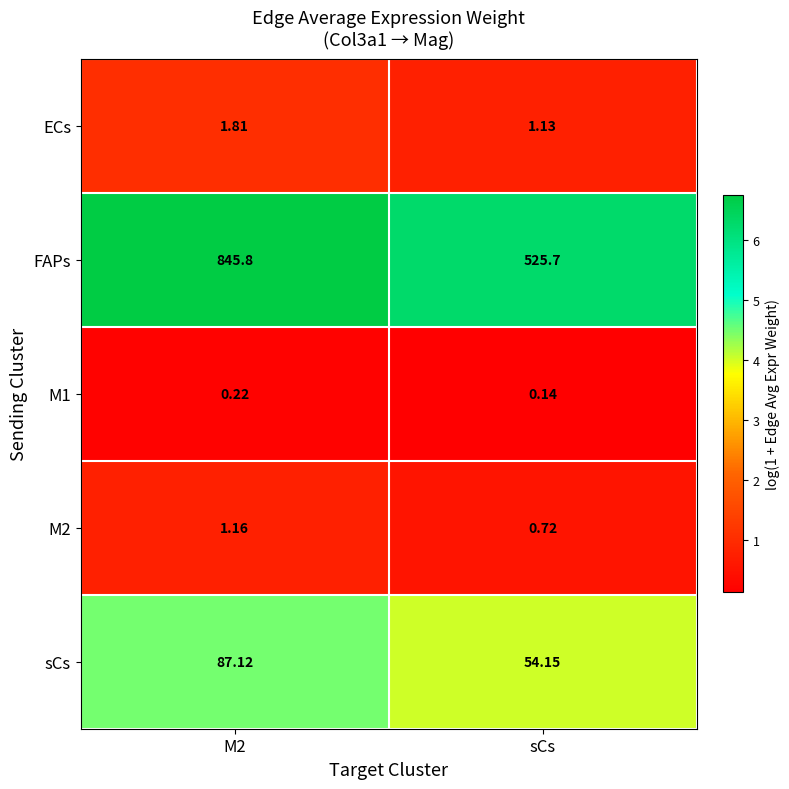

Which series has the largest total across all categories?

FAPs